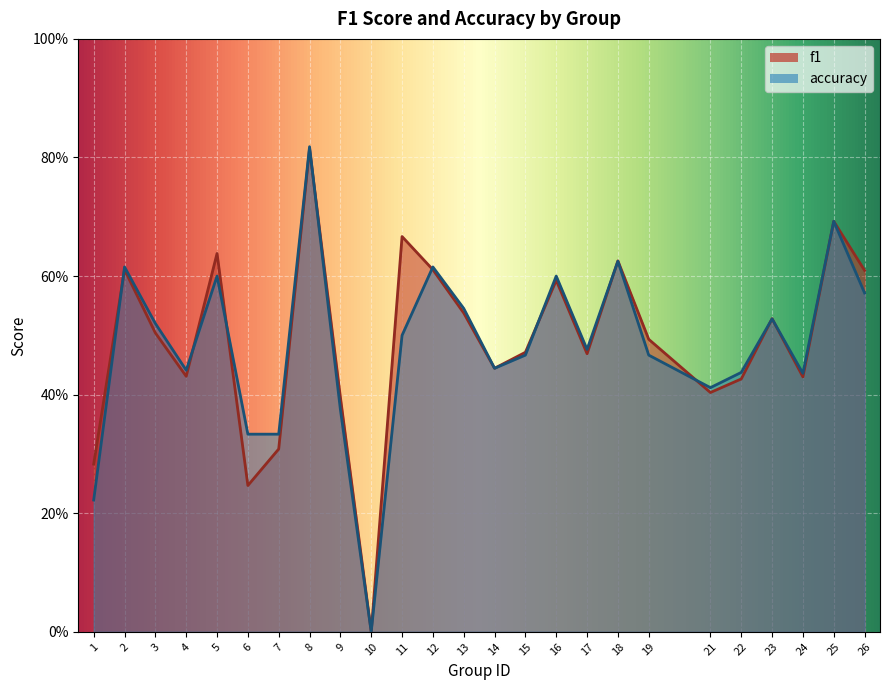

How many series are shown in this chart?

2